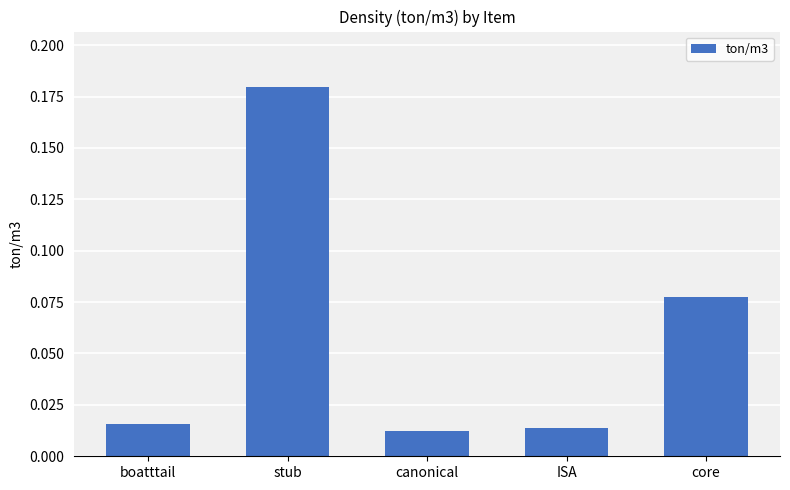

The chart shows a value of 0.3 at stub. True or false?

False